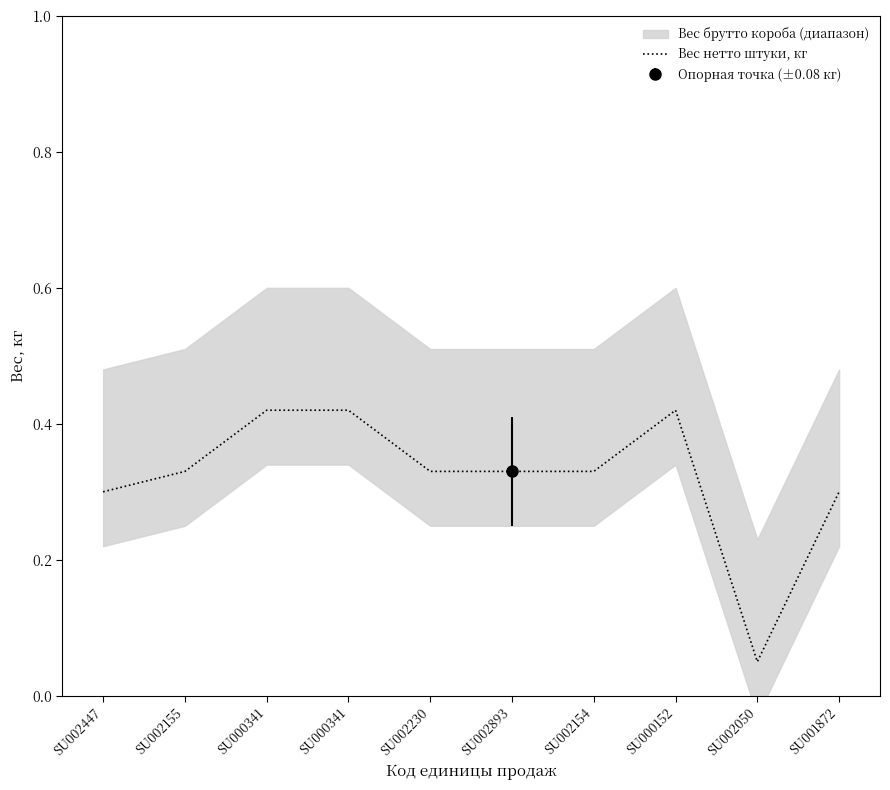

At which category does the data reach its first local valley?

SU002050